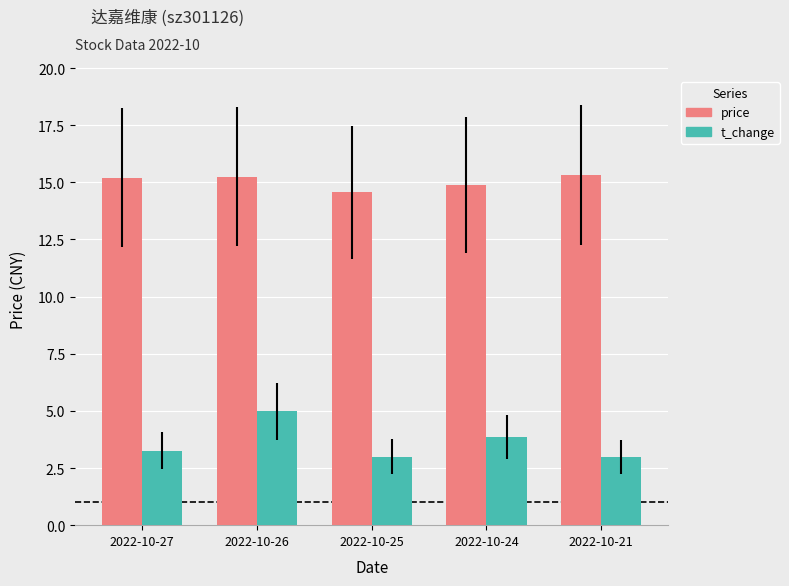

Where is price nearest to the value 14?

2022-10-25